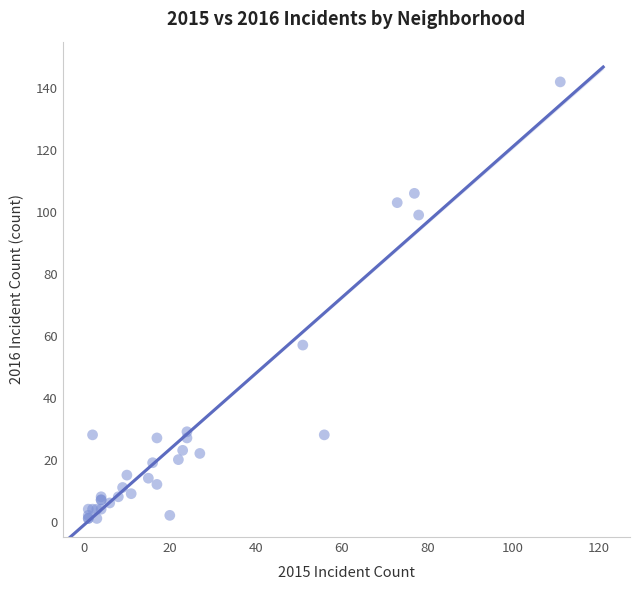

What Y value in the scatter plot is closest to 71?

57